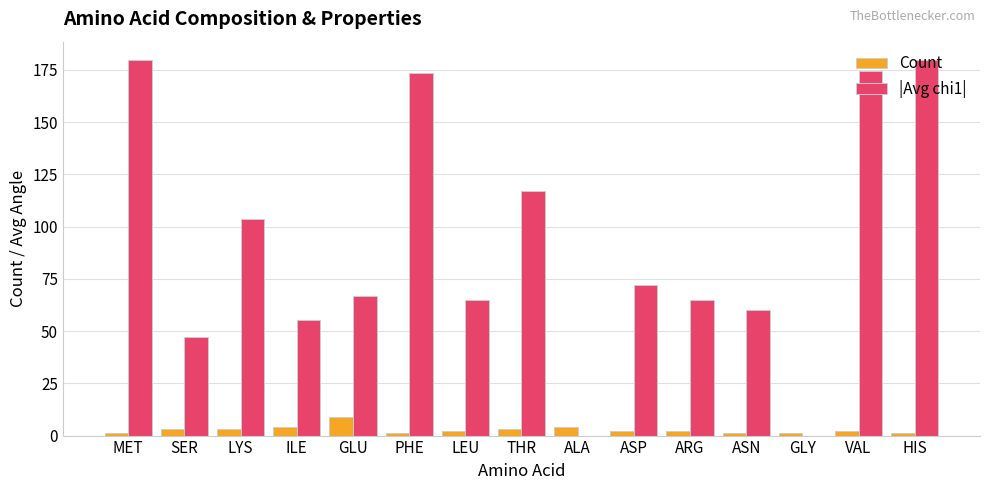

Which series has the largest total across all categories?

|Avg chi1|